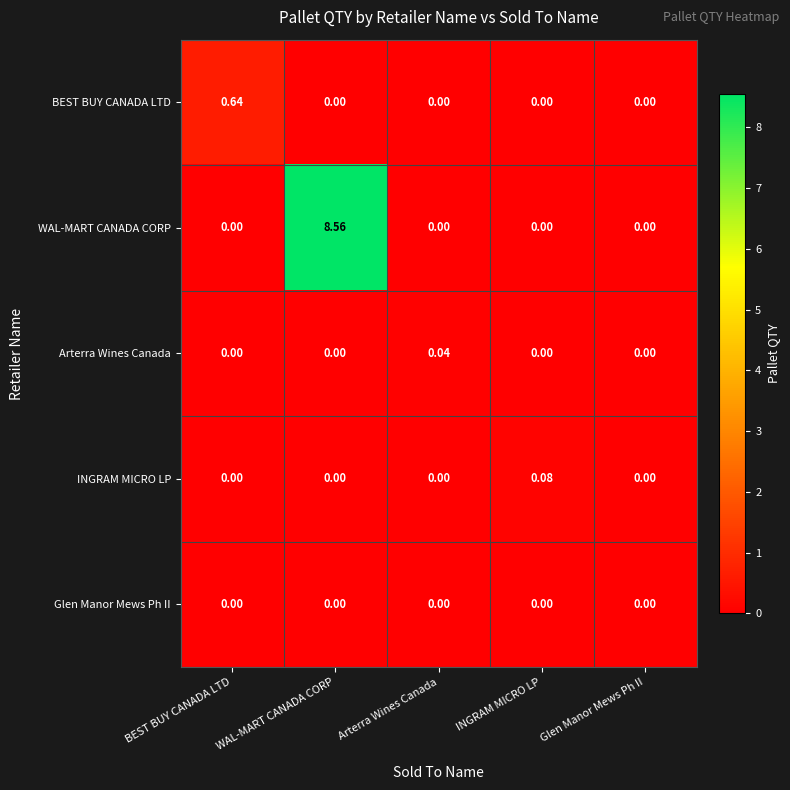

Which series changed the most between WAL-MART CANADA CORP and Glen Manor Mews Ph II?

WAL-MART CANADA CORP